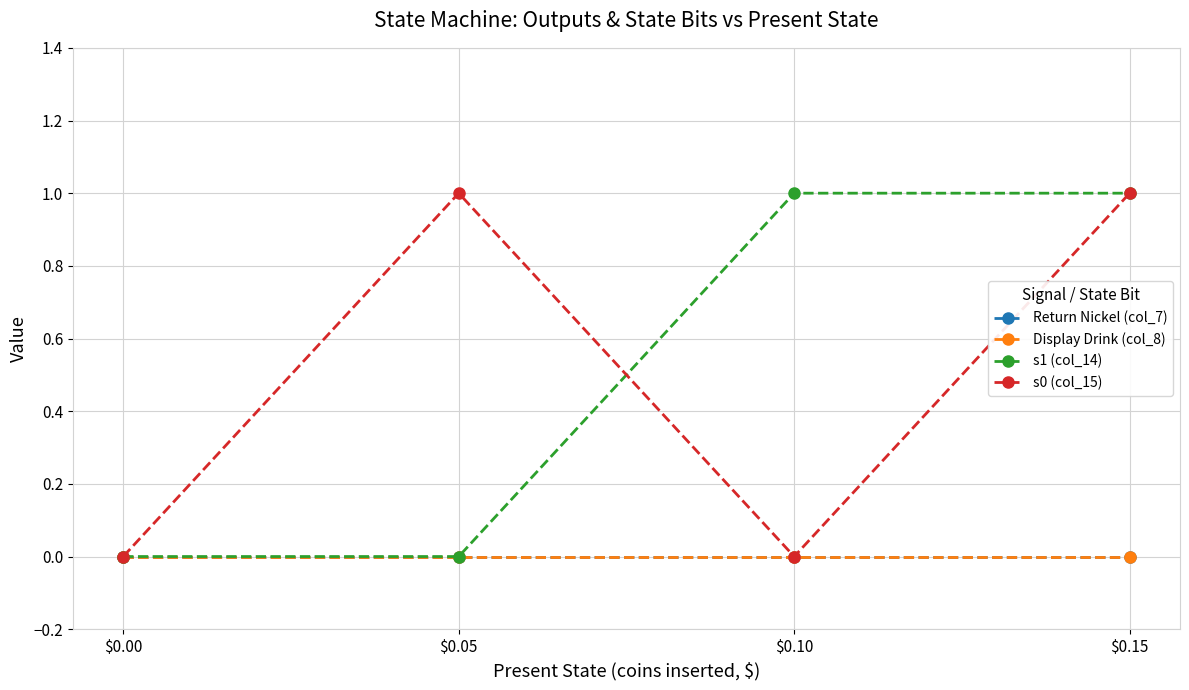

Which label corresponds to the smallest value in the chart?

$0.00